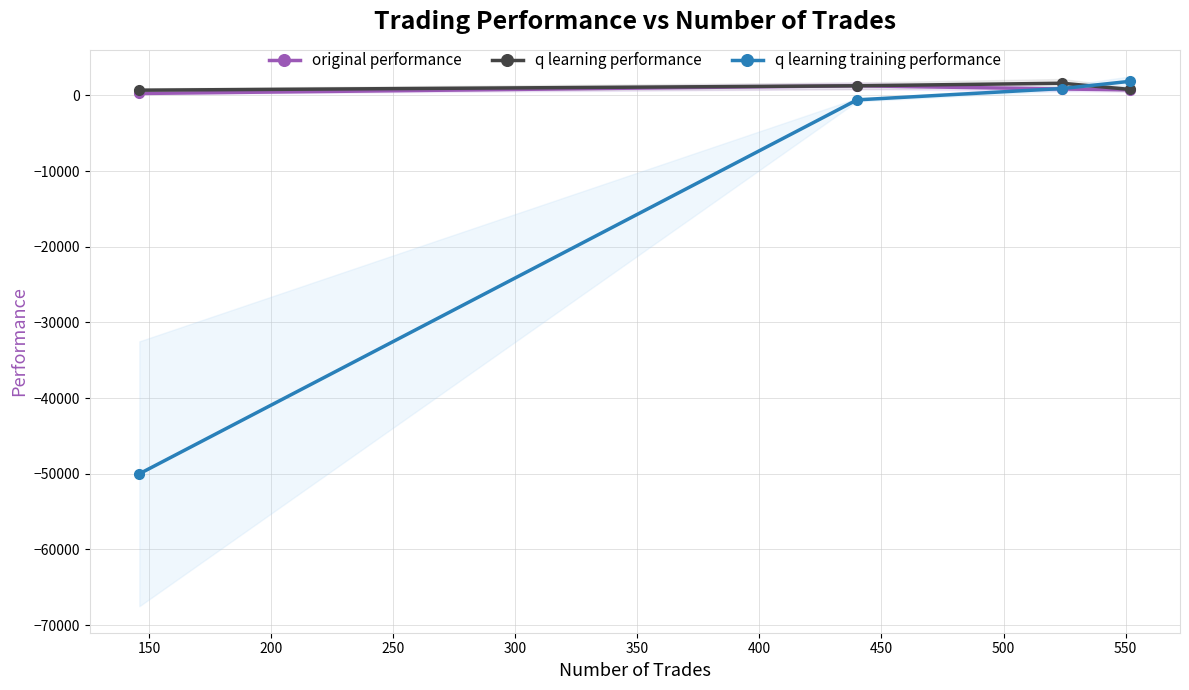

True or false: original performance has more than 2 points higher than both neighbors.

False